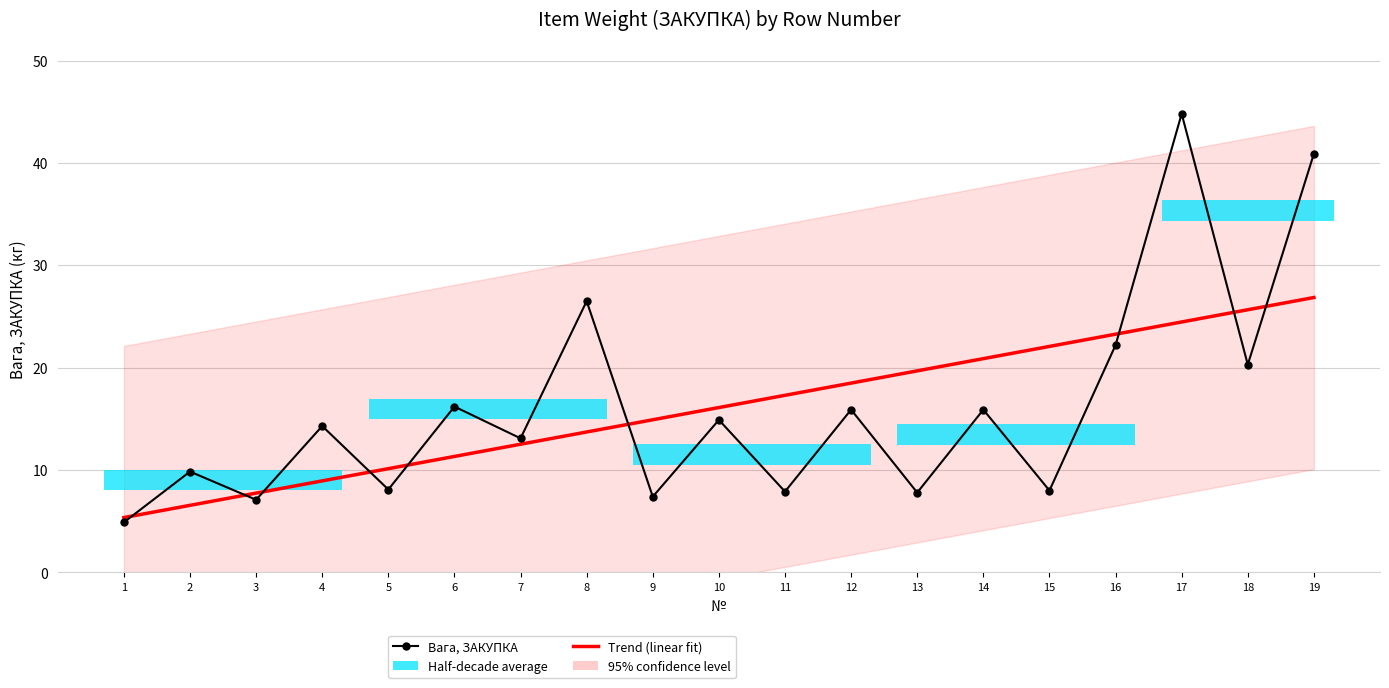

What is the sum of all Trend (linear fit) values?

306.0